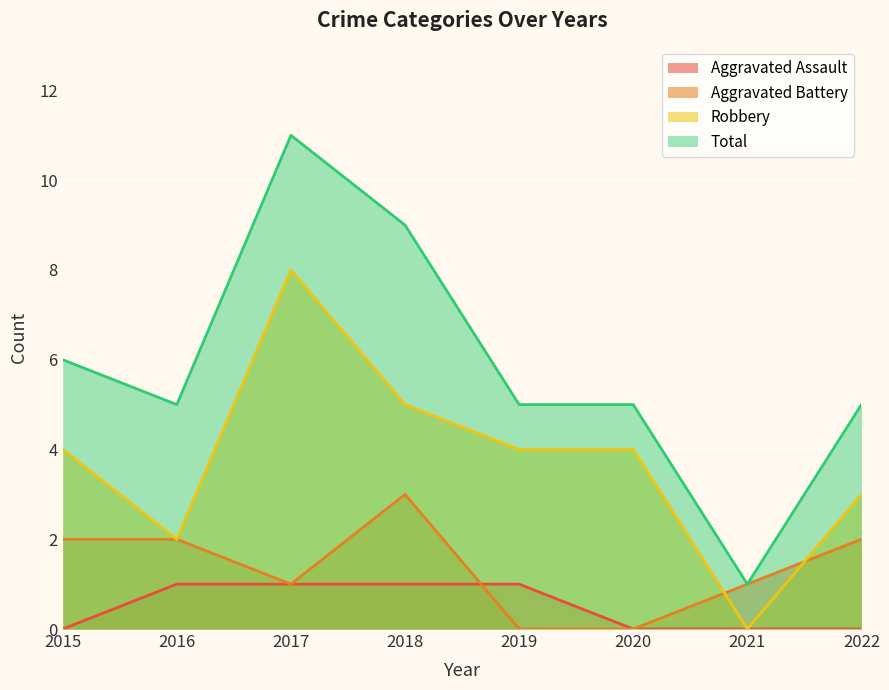

List the labels in order of Total value, largest first.

2017, 2018, 2015, 2016, 2019, 2020, 2022, 2021